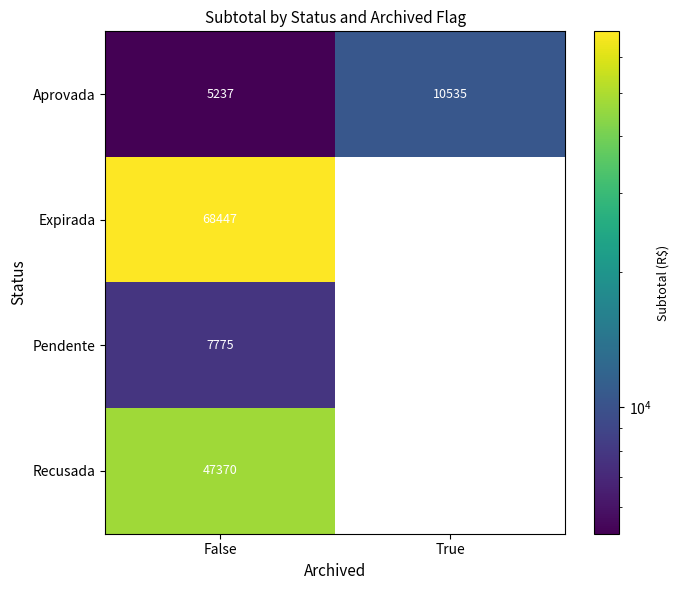

How many categories are shown in the chart?

2